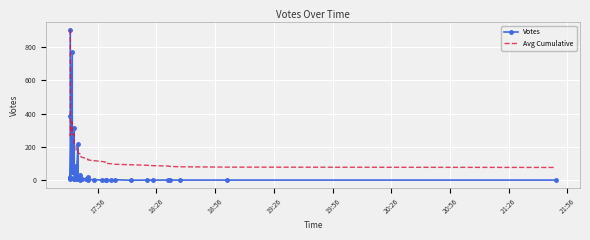

Which series has the largest total across all categories?

Avg Cumulative